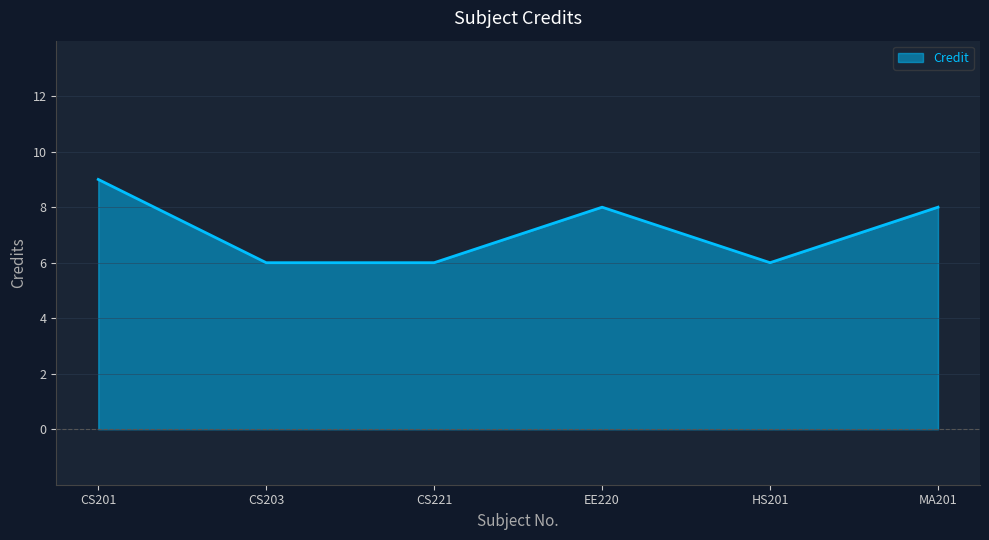

How many values are below 8?

3